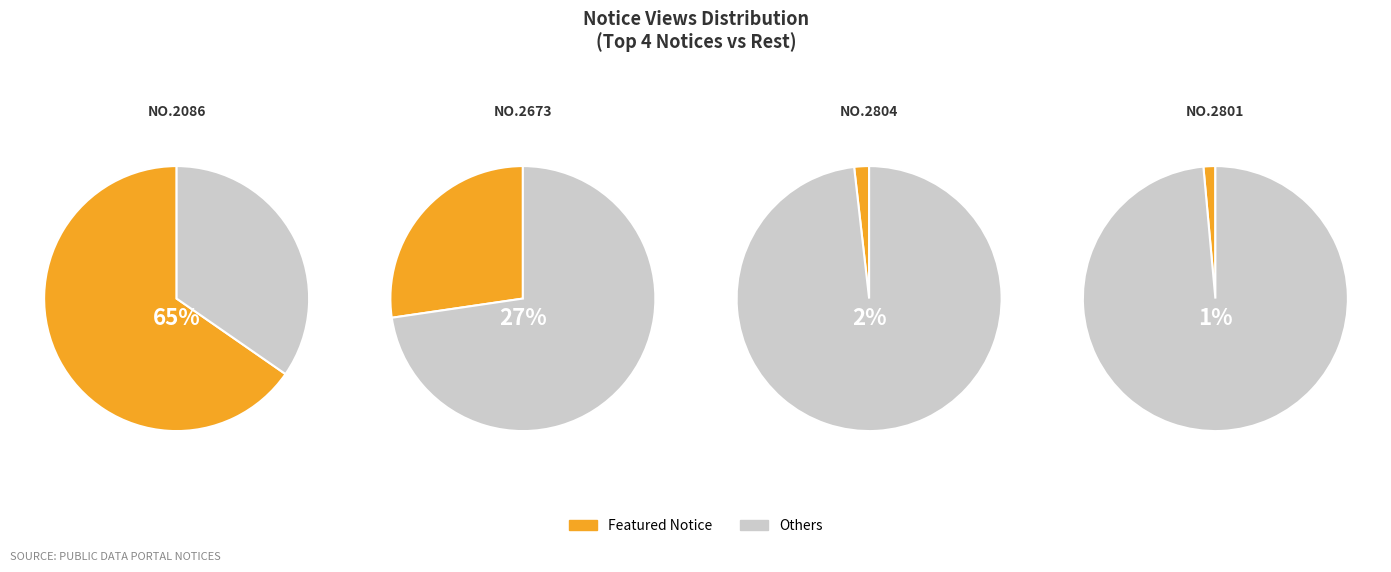

Is there any slice that represents more than half of the pie?

Yes